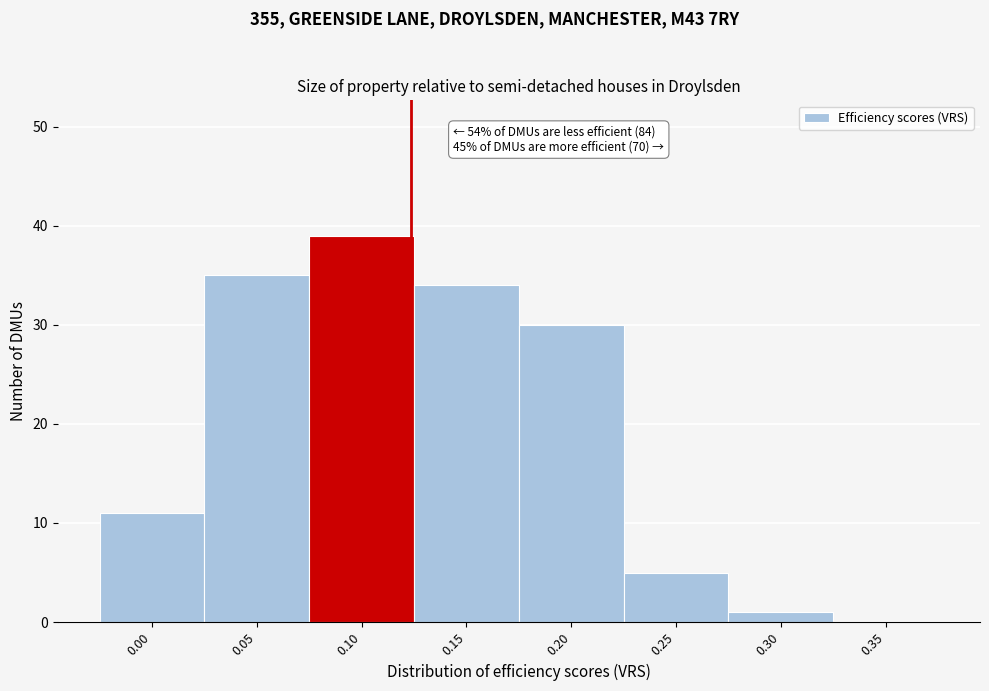

Reading right to left, list all the values displayed in this chart.

0.35=0	0.30=1	0.25=5	0.20=30	0.15=34	0.10=39	0.05=35	0.00=11